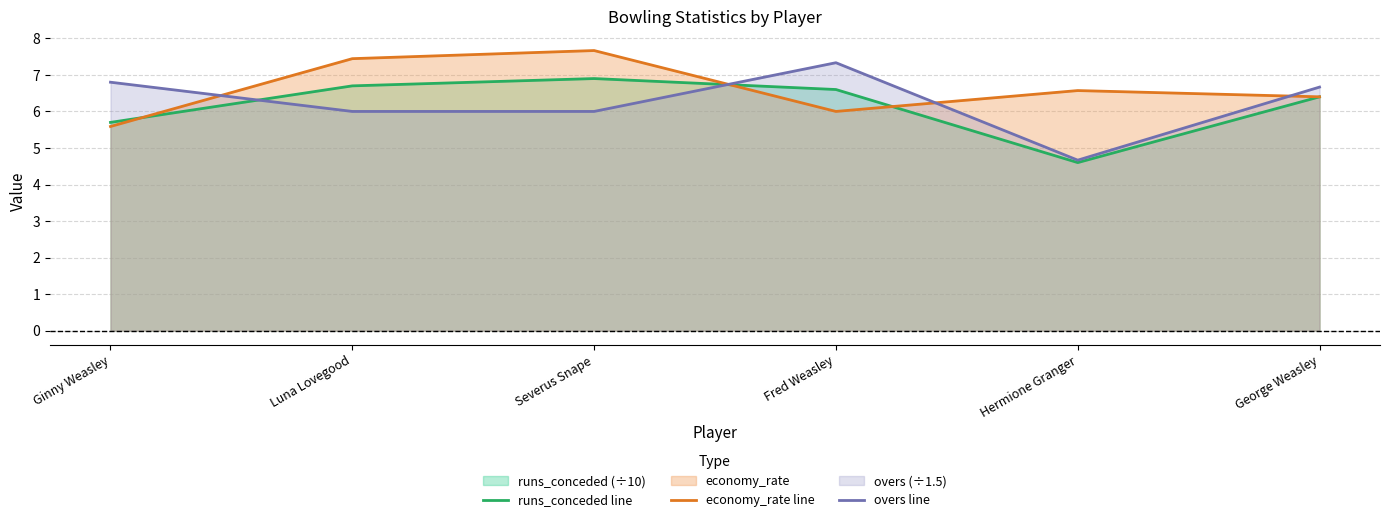

What is the difference between the maximum and second lowest values in the economy_rate line series?

1.7